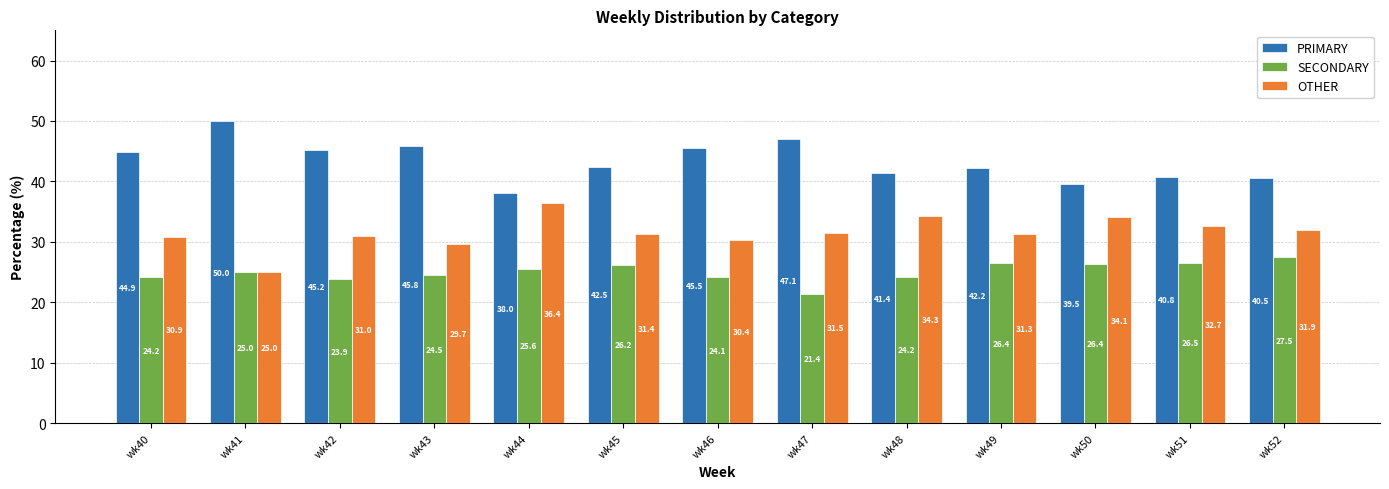

What is the total value across all series at wk52?

100.0